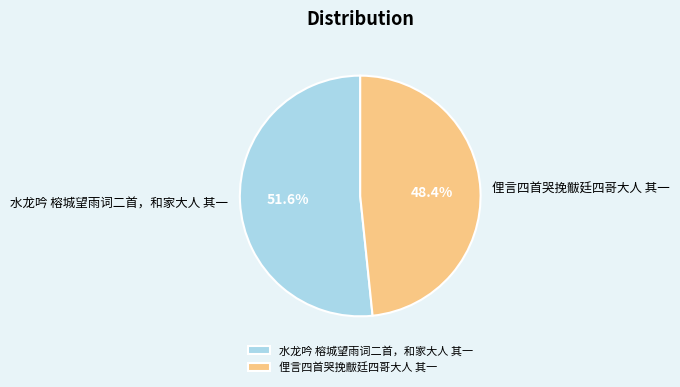

The 俚言四首哭挽黻廷四哥大人 其一 slice represents 48% of the pie. True or false?

True